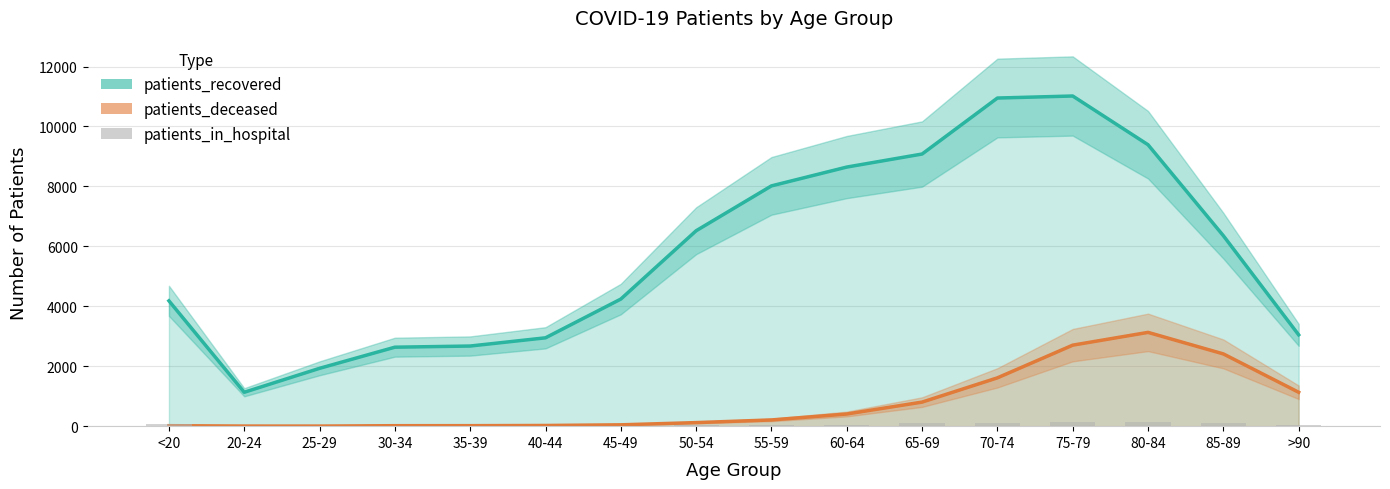

What is the approximate value at 70-74, to the nearest 5?

115